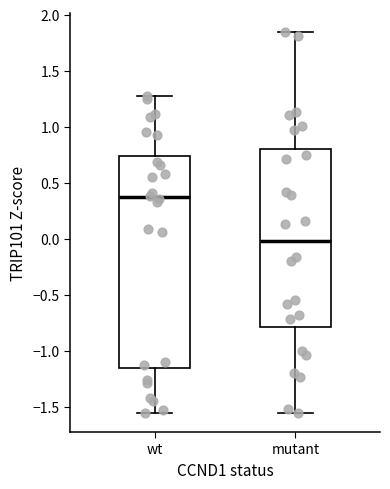

Which box's median line is the highest?

wt